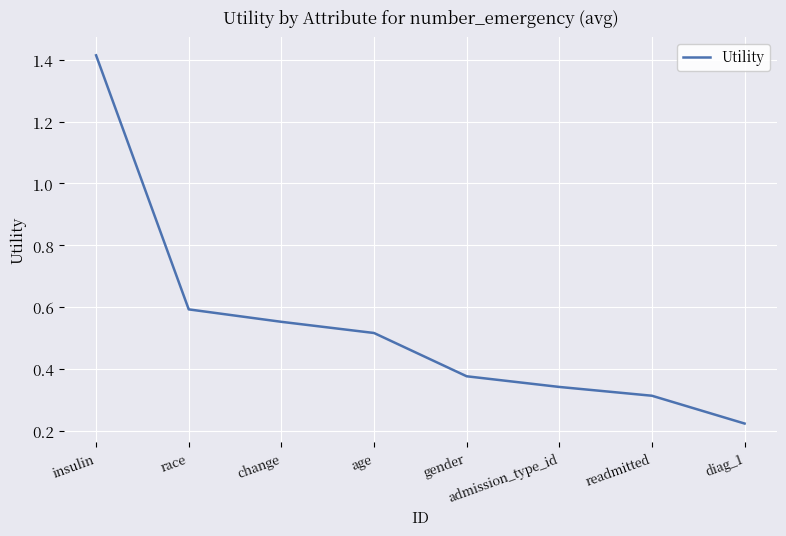

Between change and age, which is larger?

change